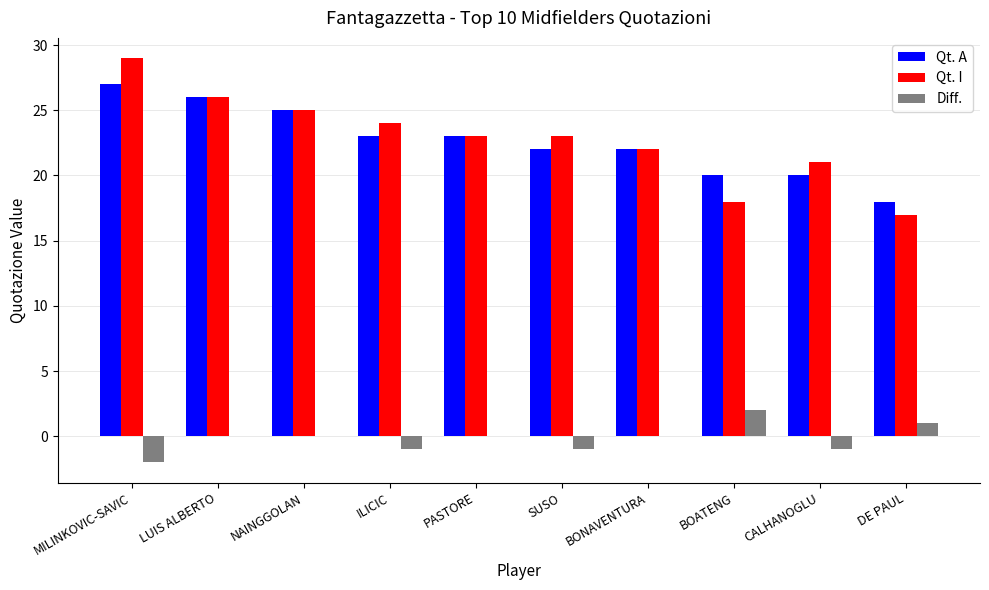

The value of Qt. I at BONAVENTURA is 10. True or false?

False